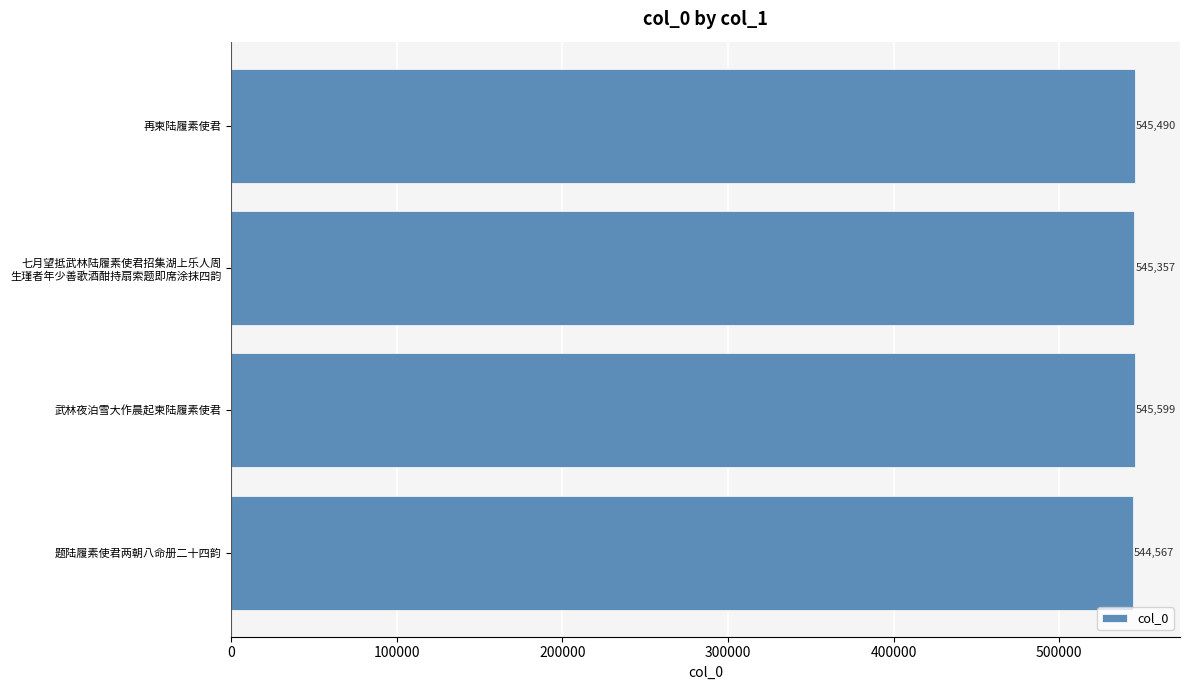

Count the values in the range 545357 to 545599.

3